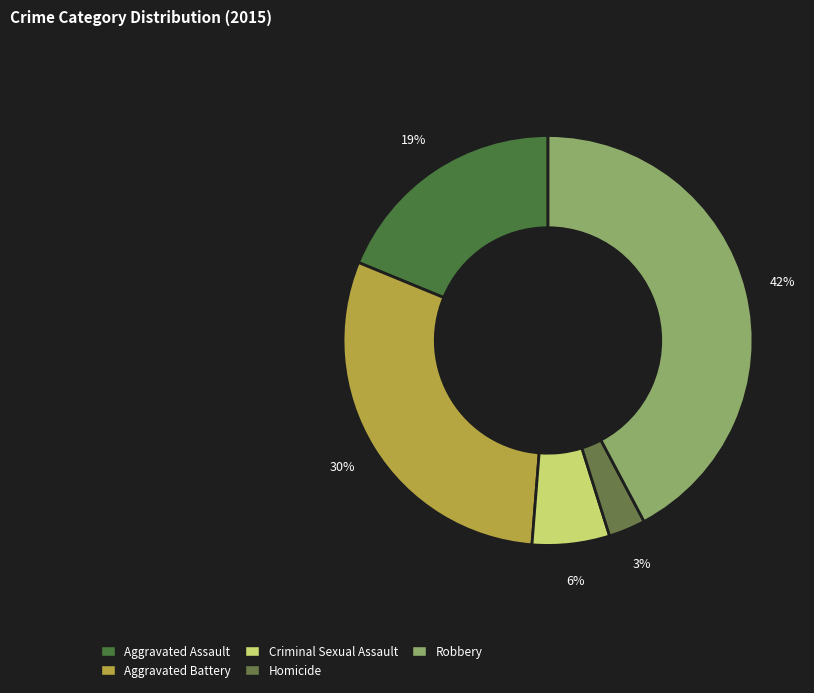

Which slice is the smallest?

Homicide